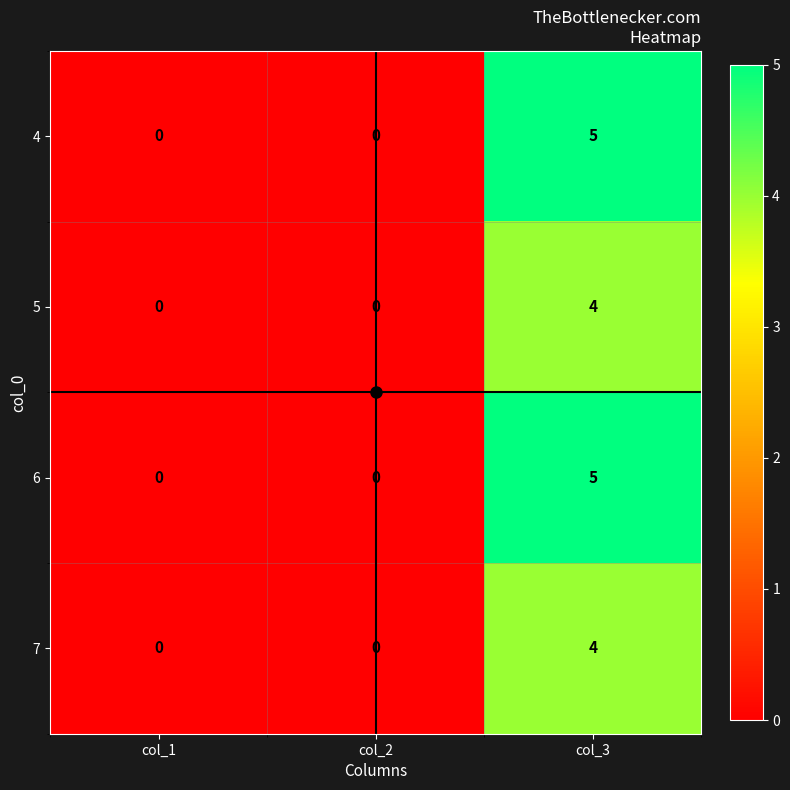

Count the 6 values in the range 0 to 5.

3